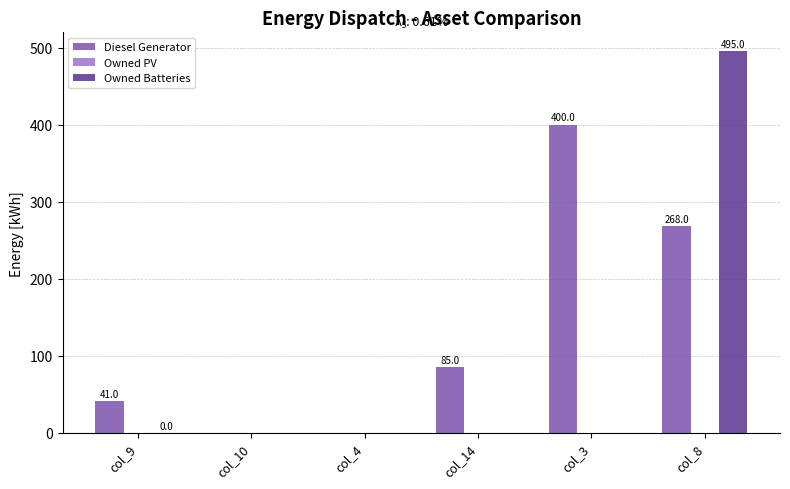

The Owned Batteries series shows 0.0 at col_10. True or false?

True